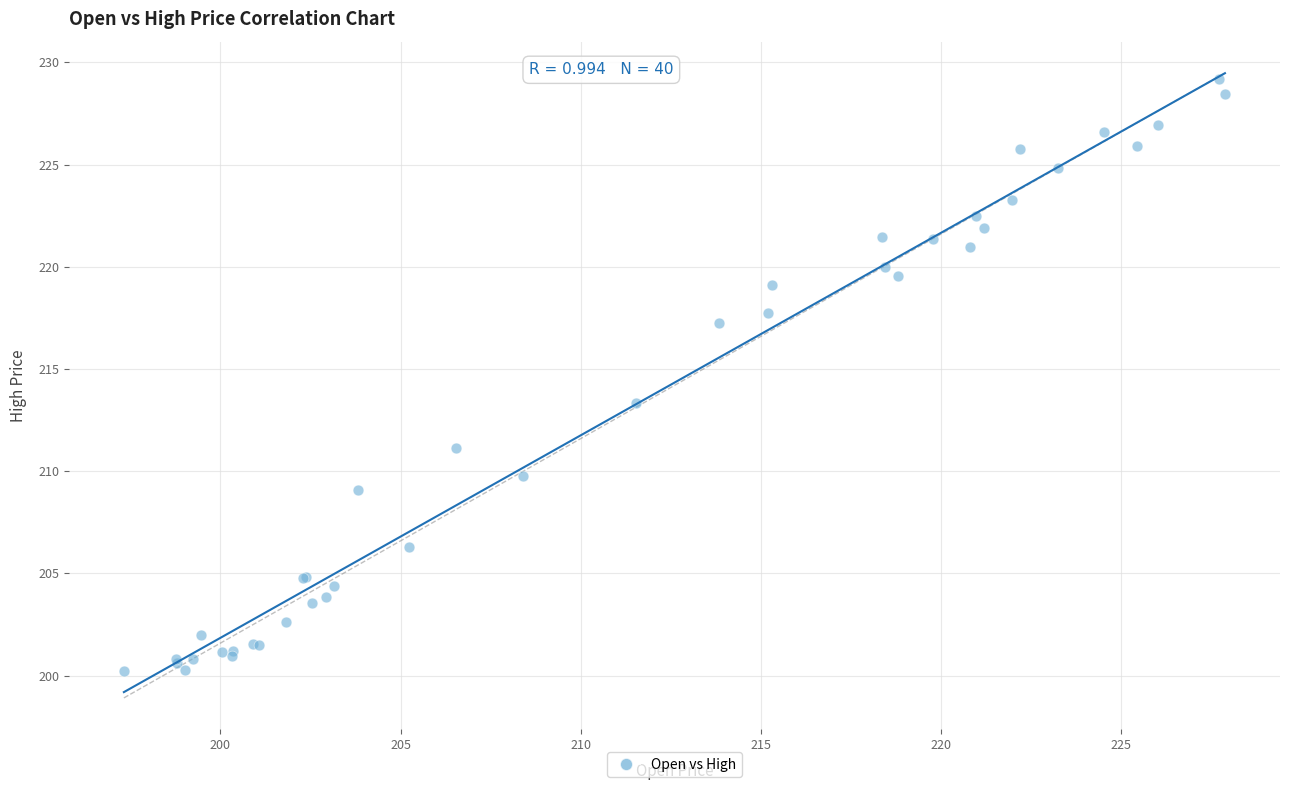

What Y value in the scatter plot is closest to 214?

213.4